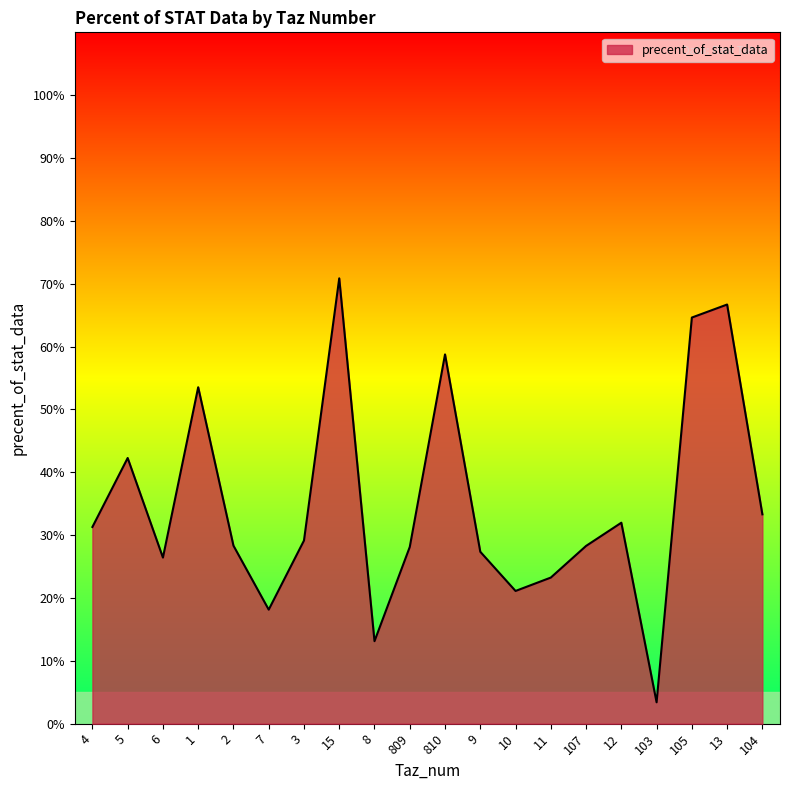

Does the chart have visible grid lines?

No